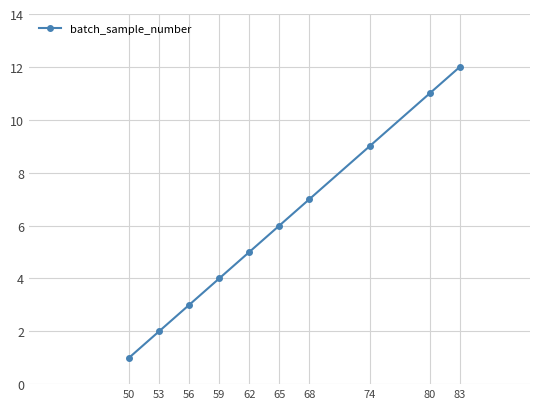

What is the value of the 10th point from the left?

12